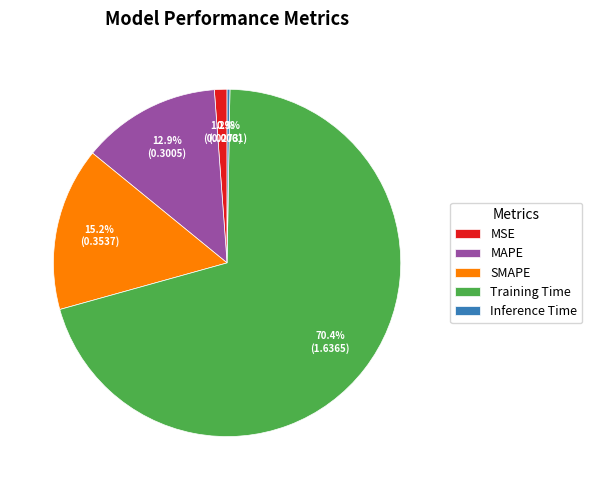

To the nearest percent, what portion does MSE represent?

1%